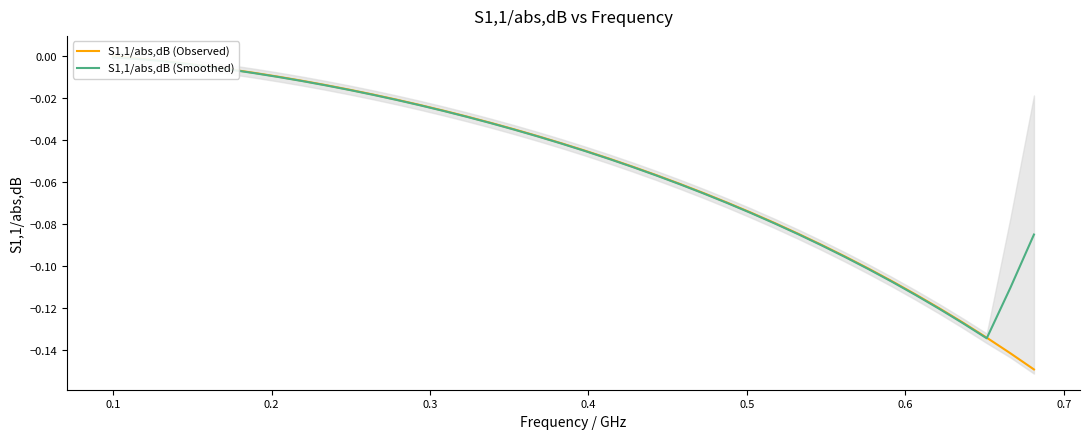

What is the sum of all S1,1/abs,dB (Smoothed) values?

-2.1